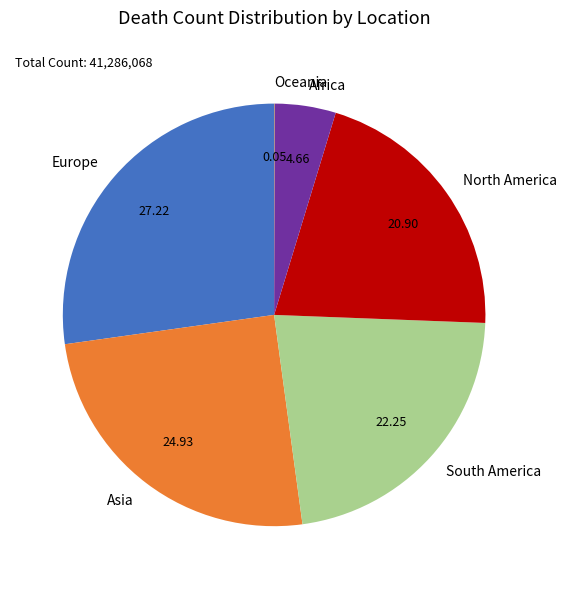

Which slice is the largest?

Europe